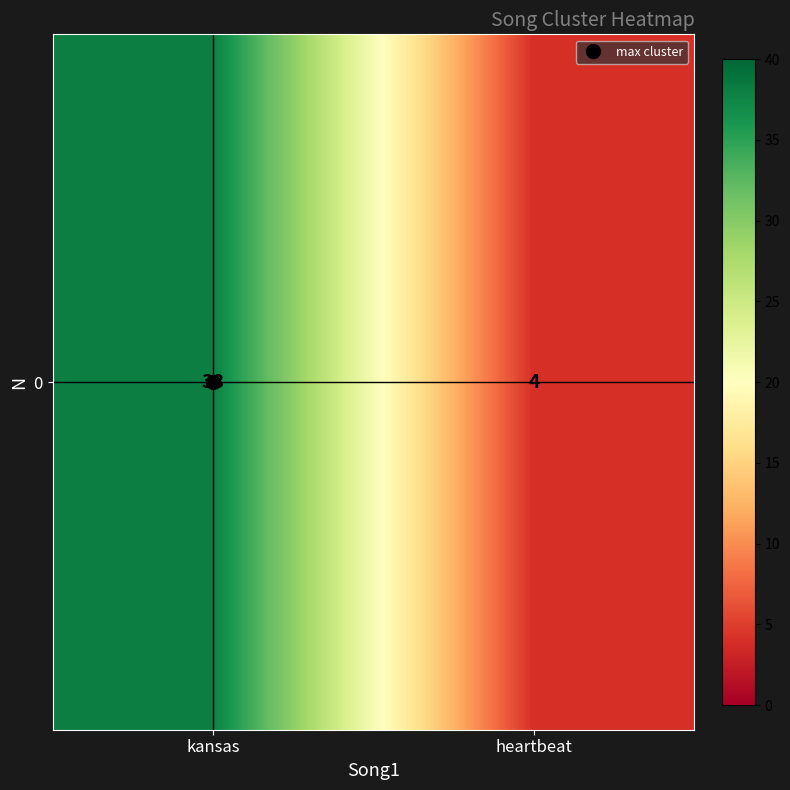

Which category has the highest value across all series?

kansas